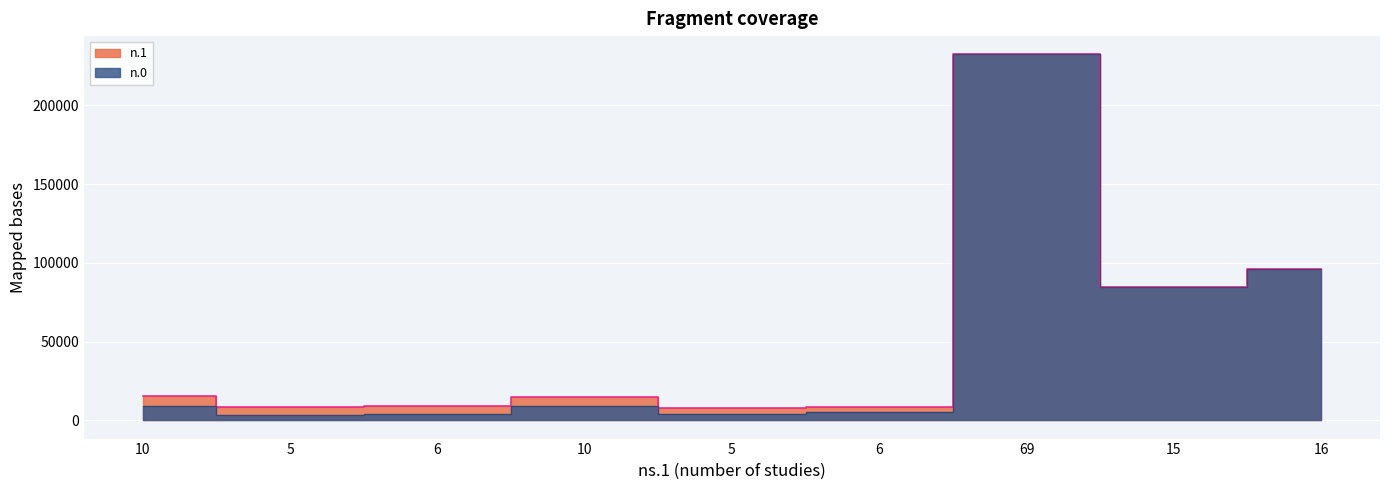

What is the lowest value of the n.1 series?

7621